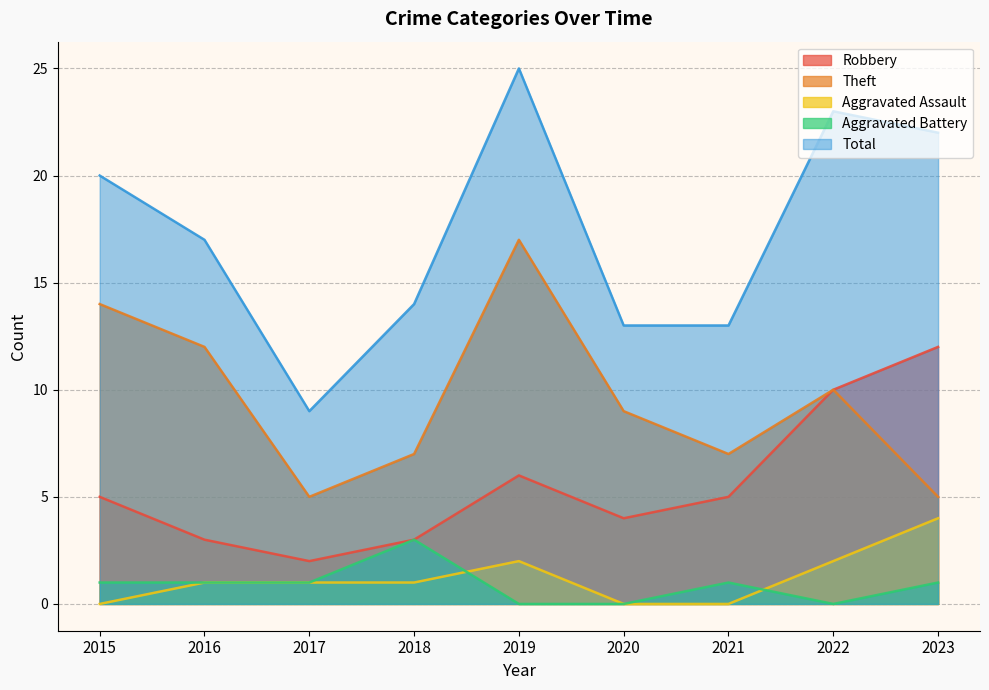

At which category does Robbery reach its first local peak?

2019